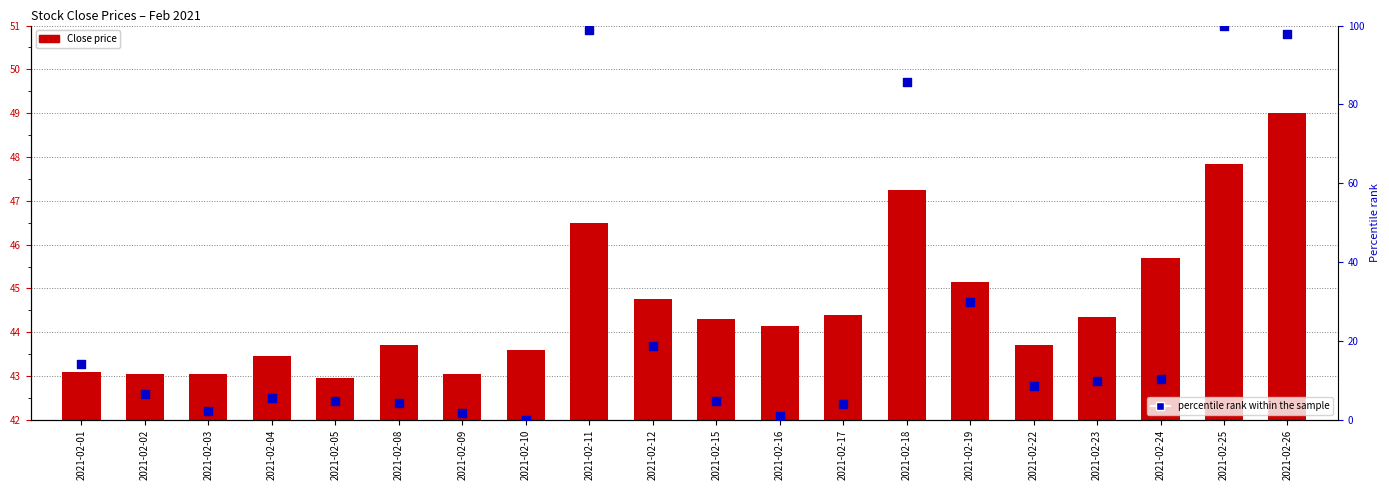

At which category is the sum across all series the highest?

2021-02-25